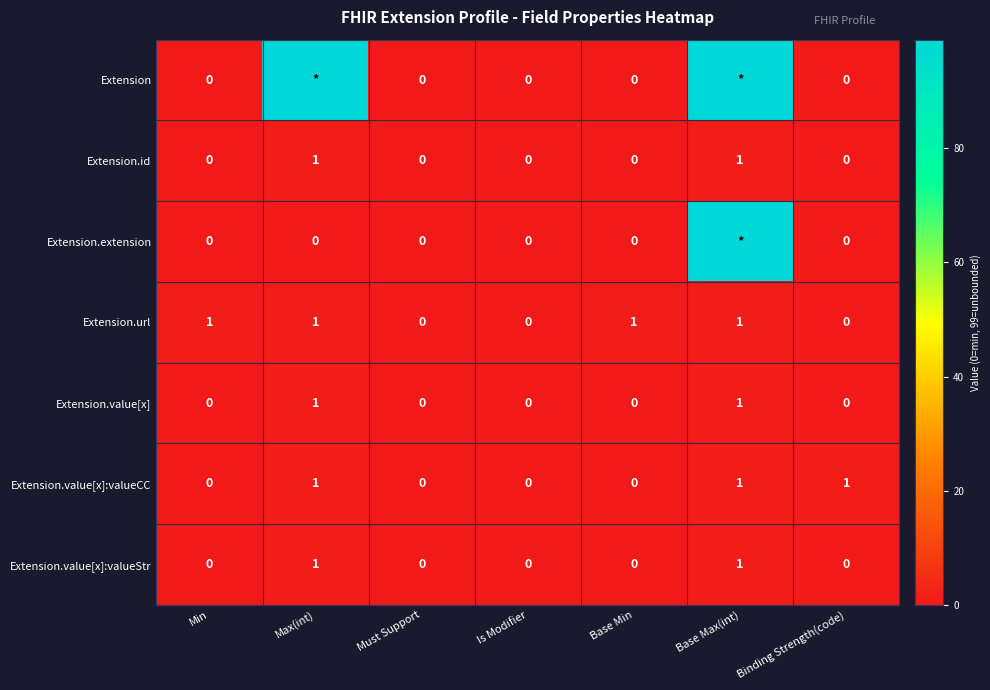

The value of Extension.url at Base Min is 1. True or false?

True